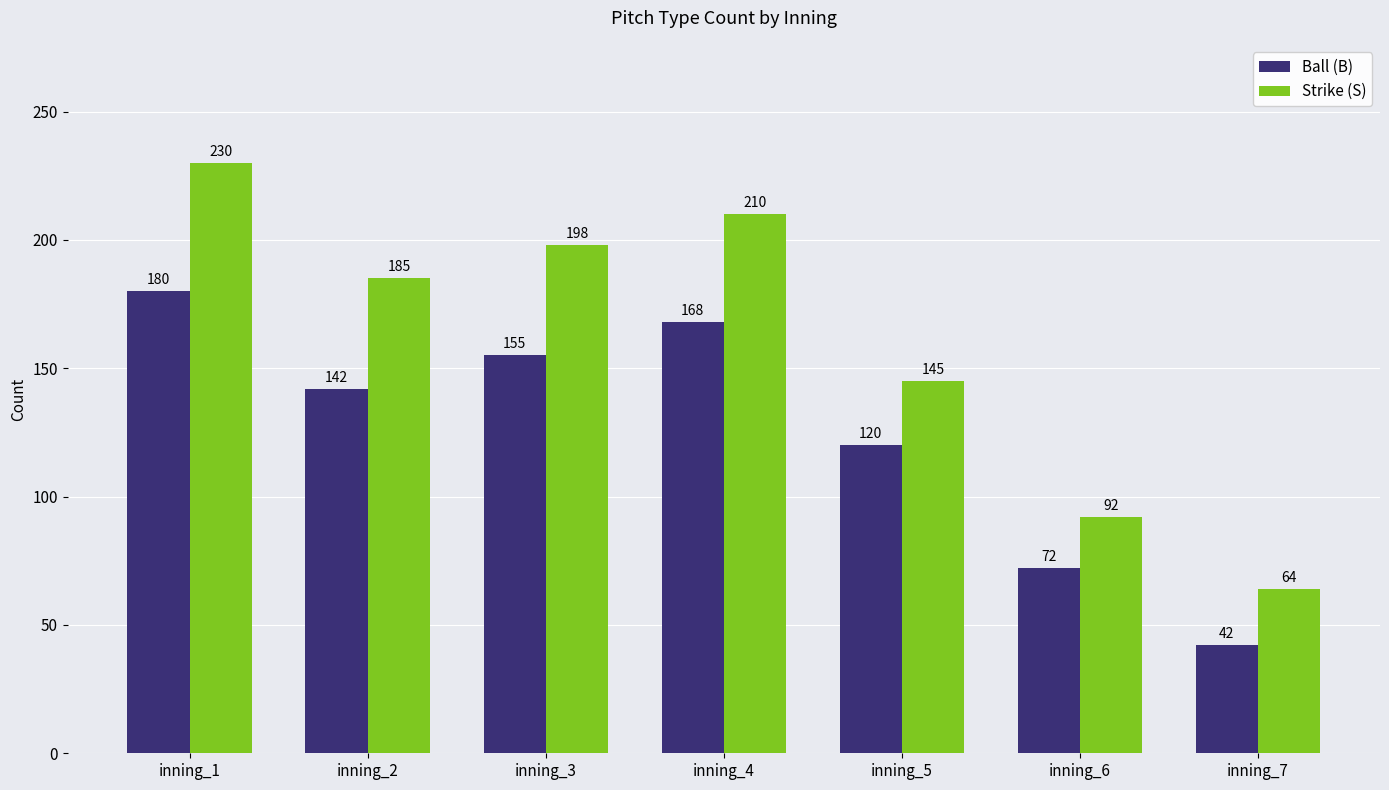

True or false: Ball (B) has a value of 42 at inning_7.

True